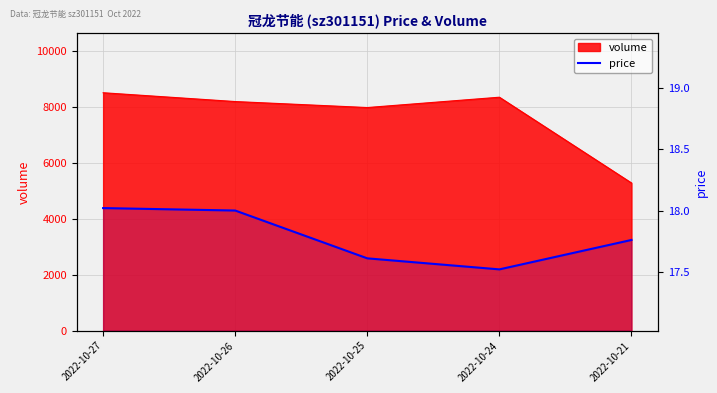

Reading right to left, extract all data points from this chart.

2022-10-21=17.8	2022-10-24=17.5	2022-10-25=17.6	2022-10-26=18.0	2022-10-27=18.0